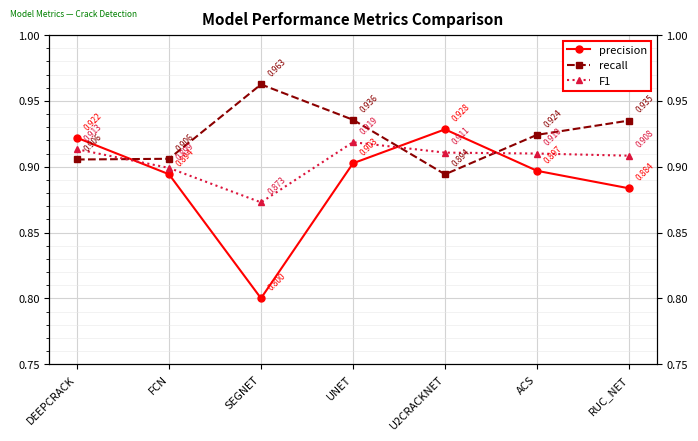

What is the sum of all recall values?

6.5